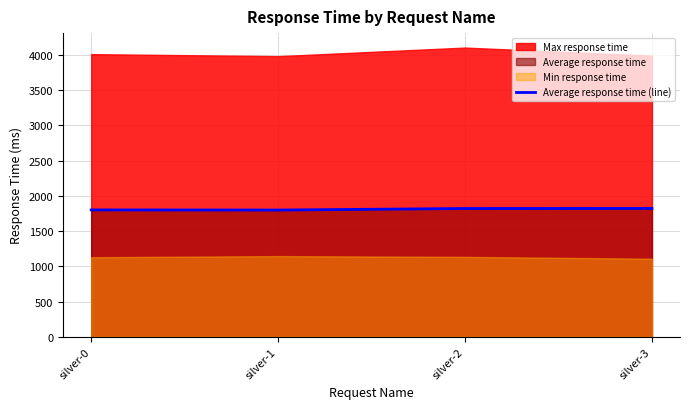

True or false: the data shows 3061 at silver-0.

False